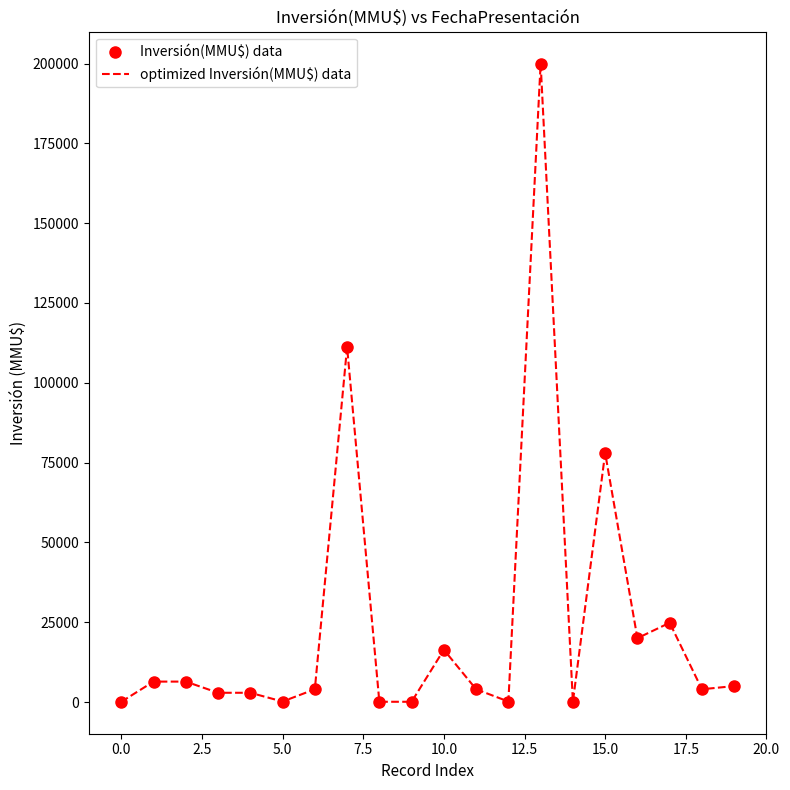

How many lines are shown in the chart?

2